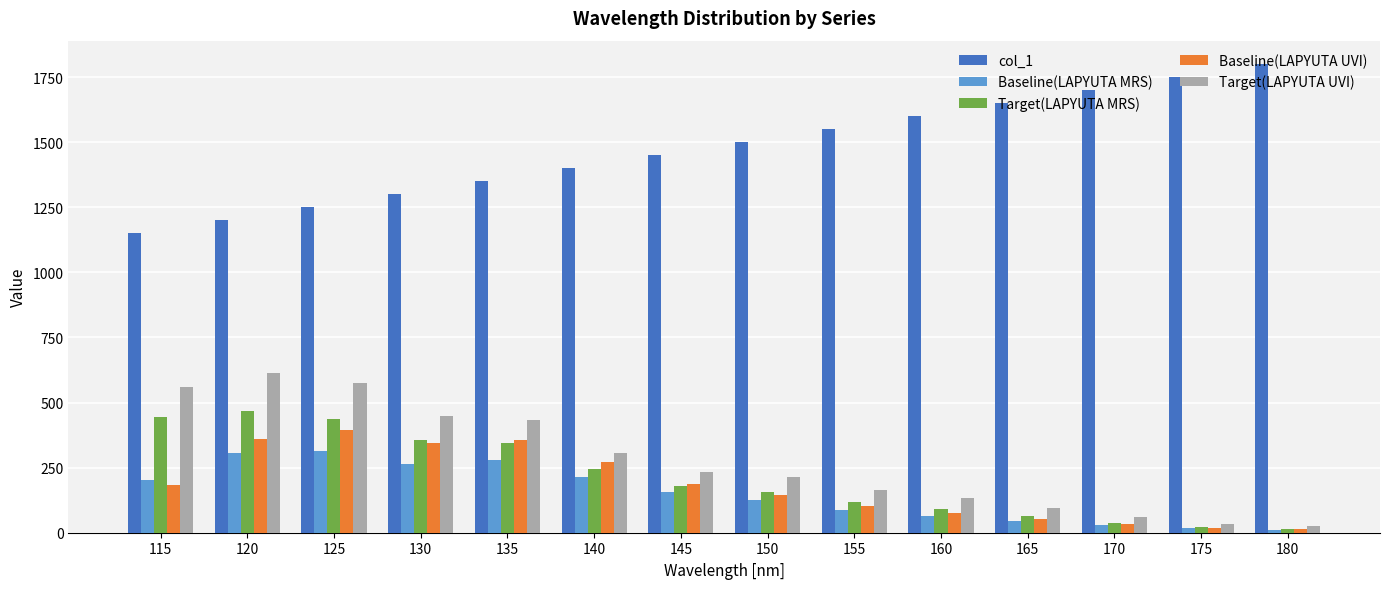

Rank the categories by col_1 value from highest to lowest.

180, 175, 170, 165, 160, 155, 150, 145, 140, 135, 130, 125, 120, 115